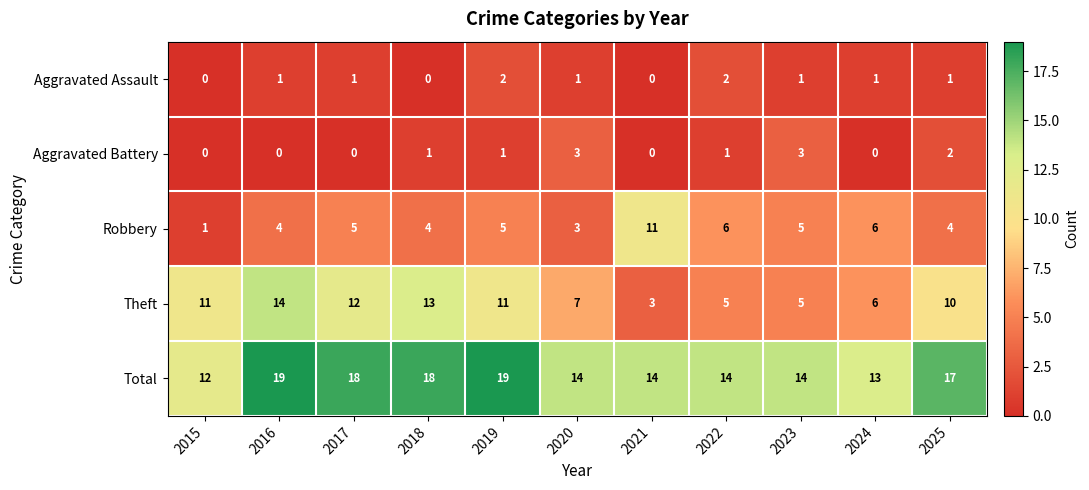

At which label does Theft reach its minimum?

2021